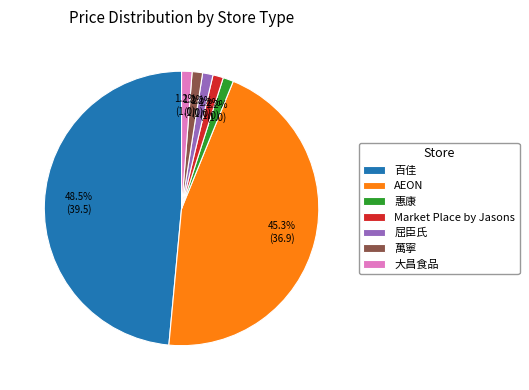

Which slice is the largest?

百佳